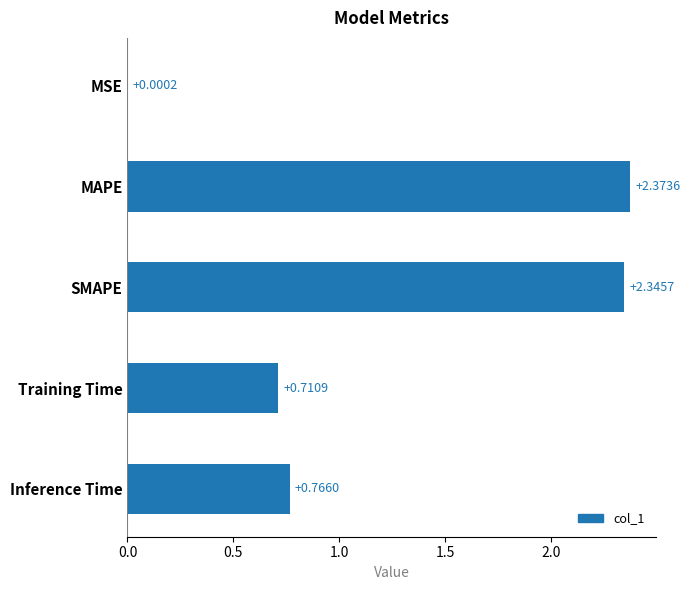

At which category does the chart reach its peak across all series?

MAPE